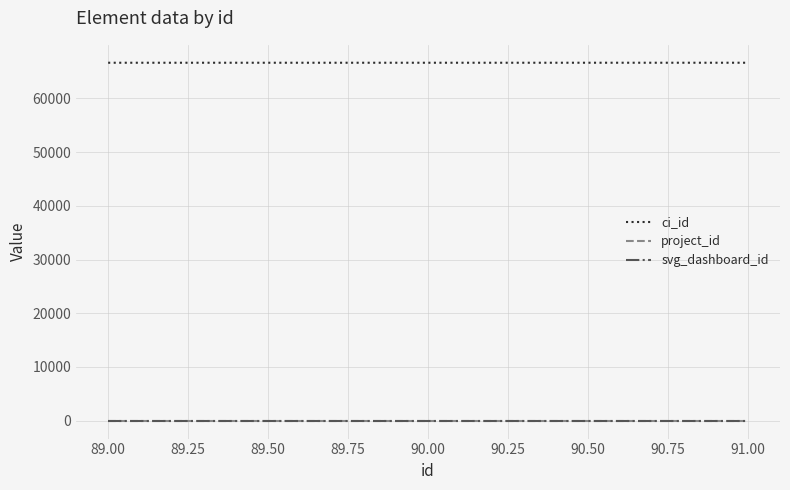

Which series has the largest total across all categories?

ci_id